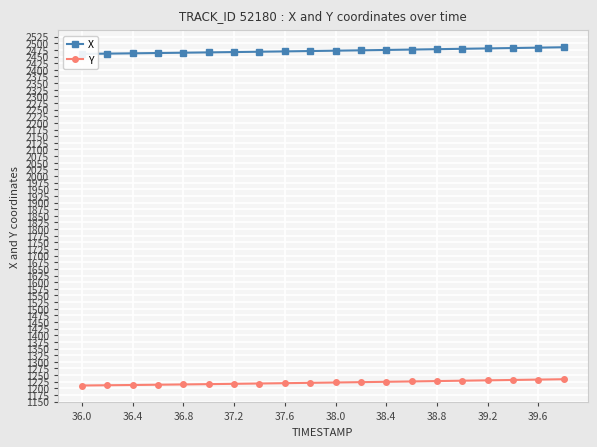

How many data points in X are less than 2472?

10